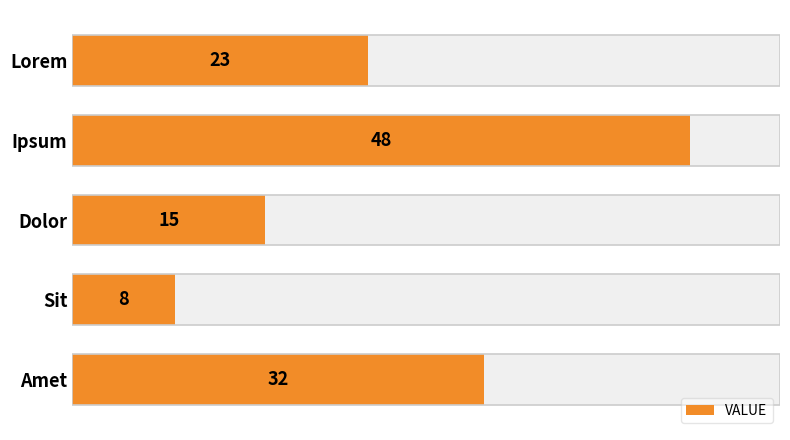

Does the chart contain stacked bars?

No